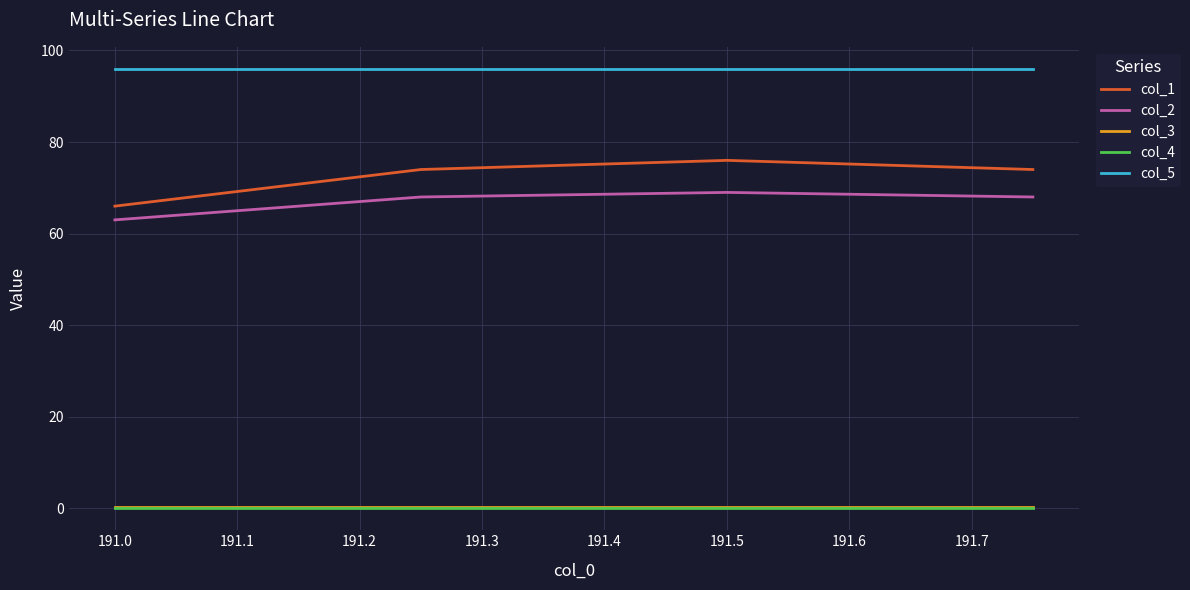

At how many categories does at least one series exceed 45?

4